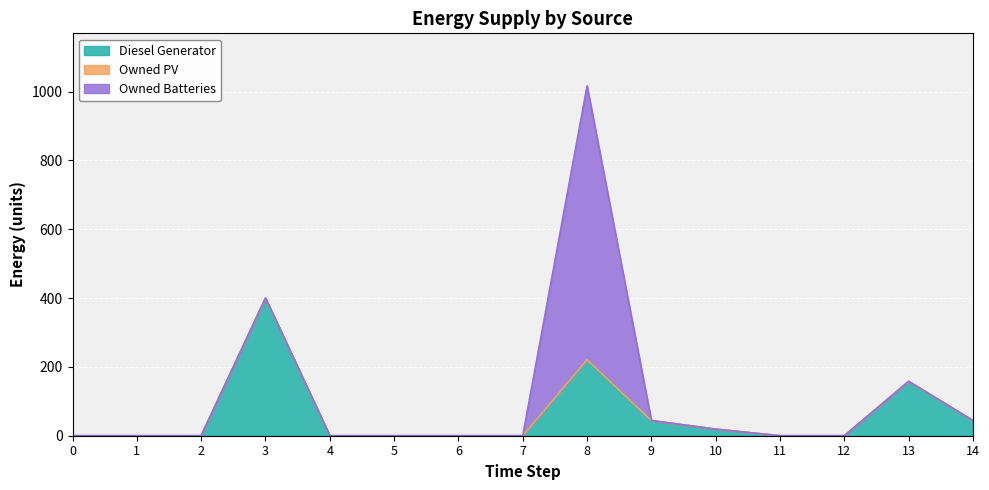

True or false: Owned PV and Owned Batteries cross at least once.

False